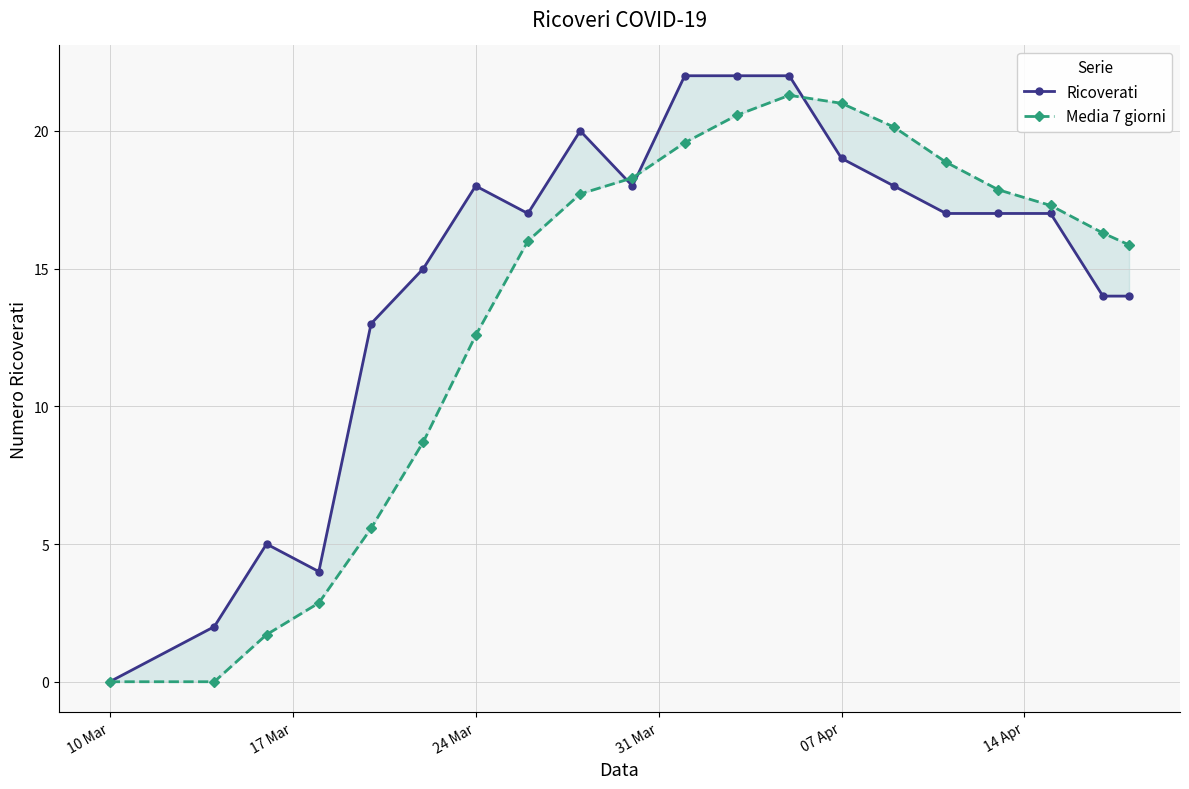

Is this an area chart (filled region under the line)?

No